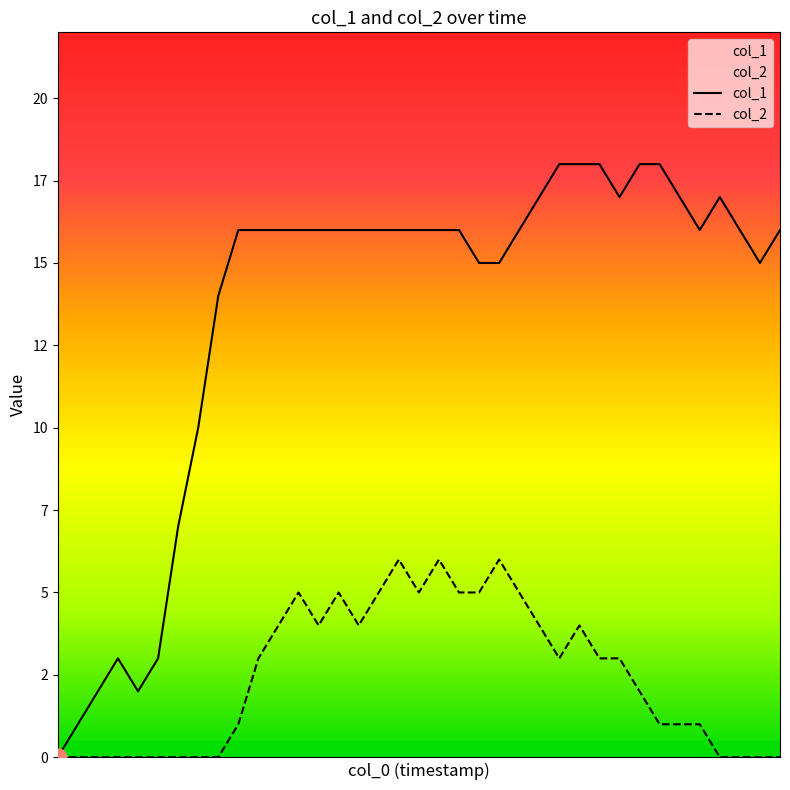

Read the col_2 value at 11.

4